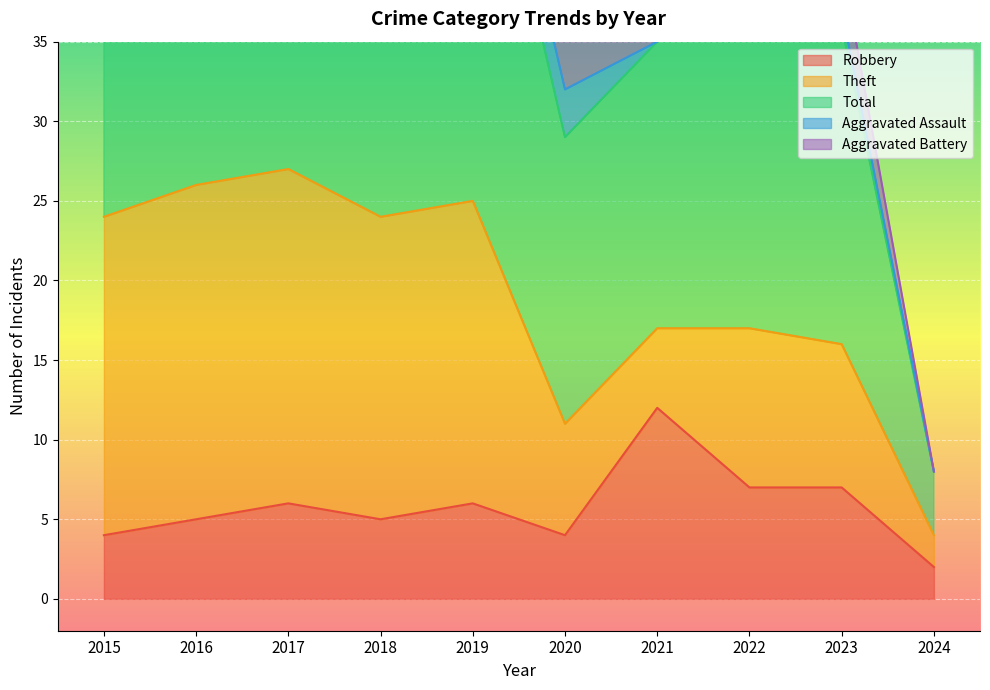

True or false: Aggravated Battery has more than 0 interior local peaks.

True